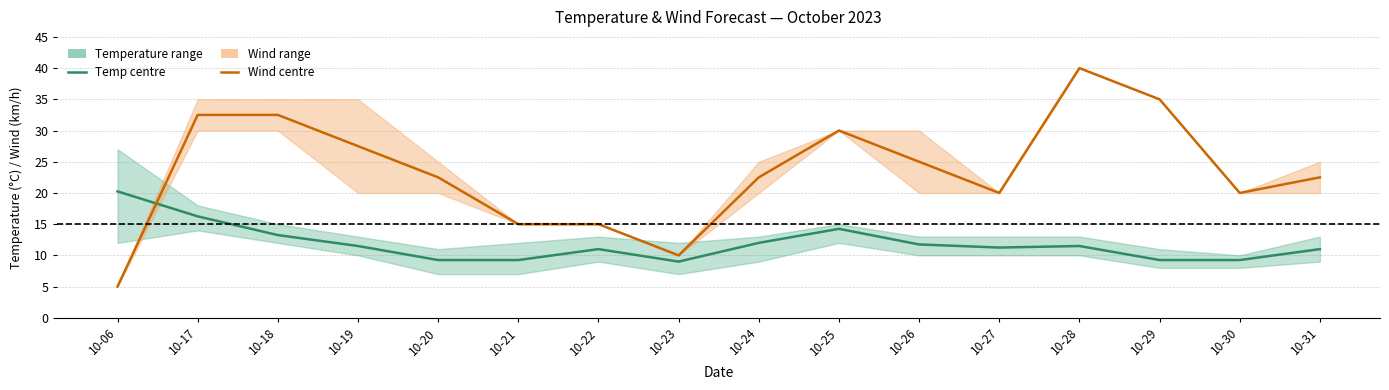

Where is Temperature (°C) nearest to the value 14?

10-25